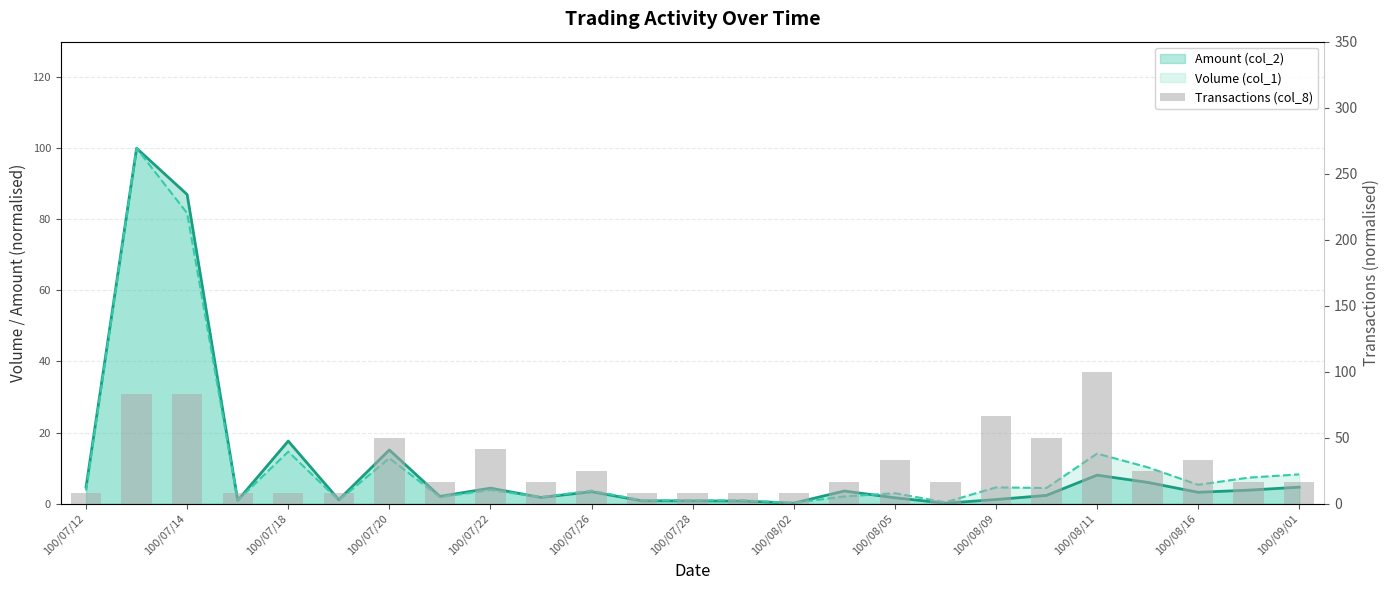

What is the change in value from 100/08/09 to 100/09/01?

-50.0